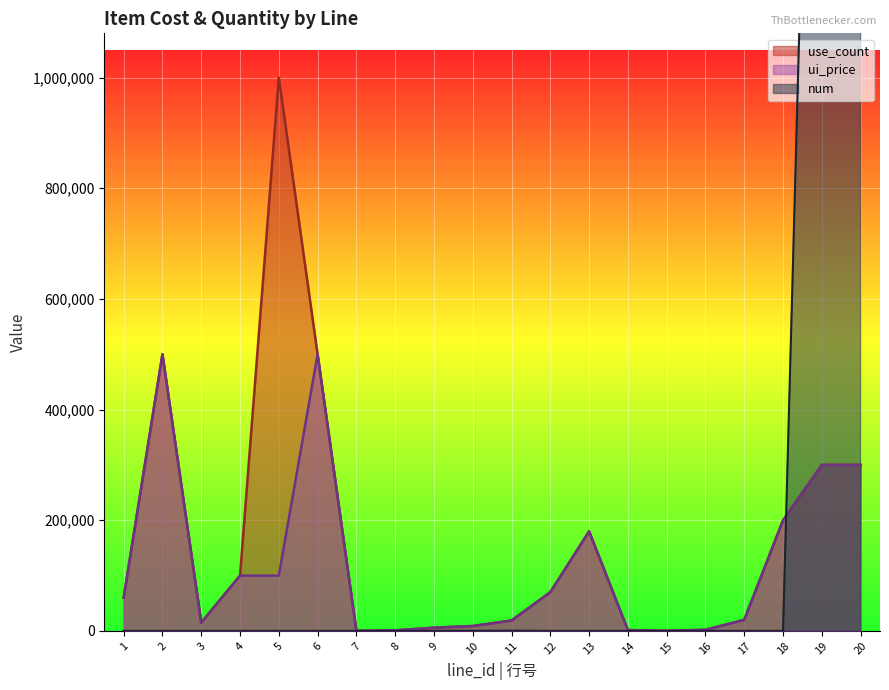

Is it true that num equals 0 at 3?

False